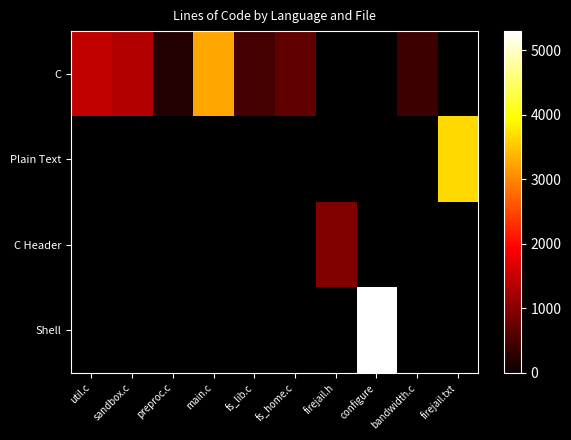

Rank the categories by C Header value from lowest to highest.

util.c, sandbox.c, preproc.c, main.c, fs_lib.c, fs_home.c, firejail.h, configure, bandwidth.c, firejail.txt